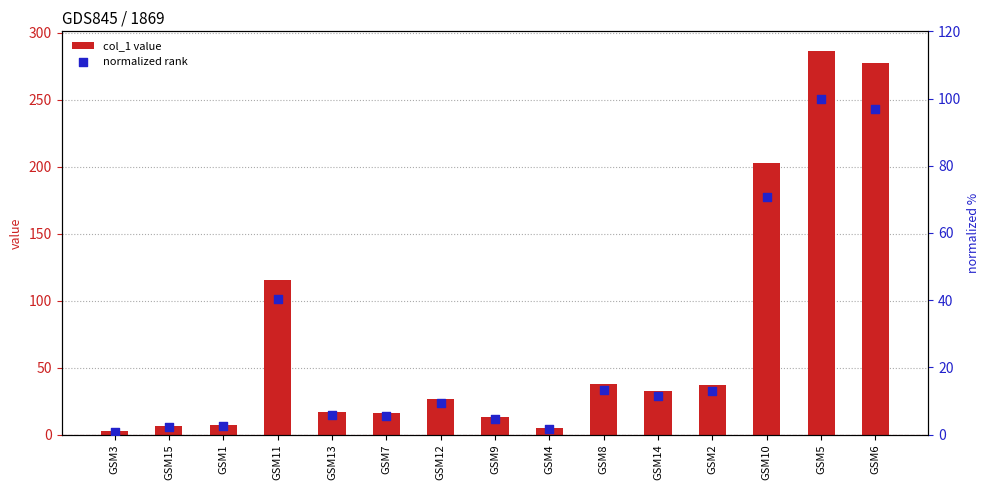

Which series contains the lowest Y value?

normalized rank